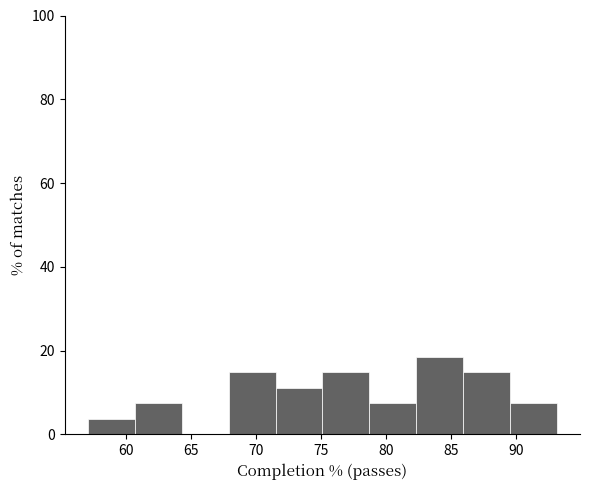

Reading left to right, list every bar in this chart as the range it spans on the x-axis followed by its height. Neither the bar edges nor the heights are printed on the chart, so give them approximately, as read against the axes.

57.1 to 60.7: 4
60.7 to 64.3: 8
64.3 to 67.9: 0
67.9 to 71.5: 14
71.5 to 75.1: 12
75.1 to 78.7: 14
78.7 to 82.3: 8
82.3 to 85.9: 18
85.9 to 89.5: 14
89.5 to 93.1: 8